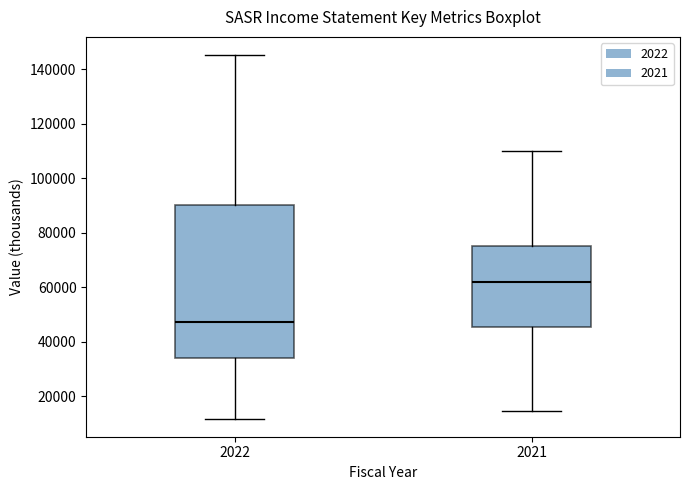

Where is the lower edge of the box at x = 2022 on the y-axis? The values are not printed on the chart, so give them approximately, as read against the axis.

34000